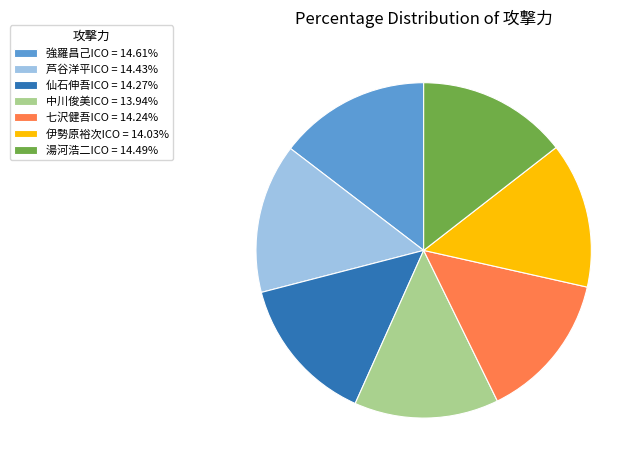

Is there any slice that represents more than half of the pie?

No